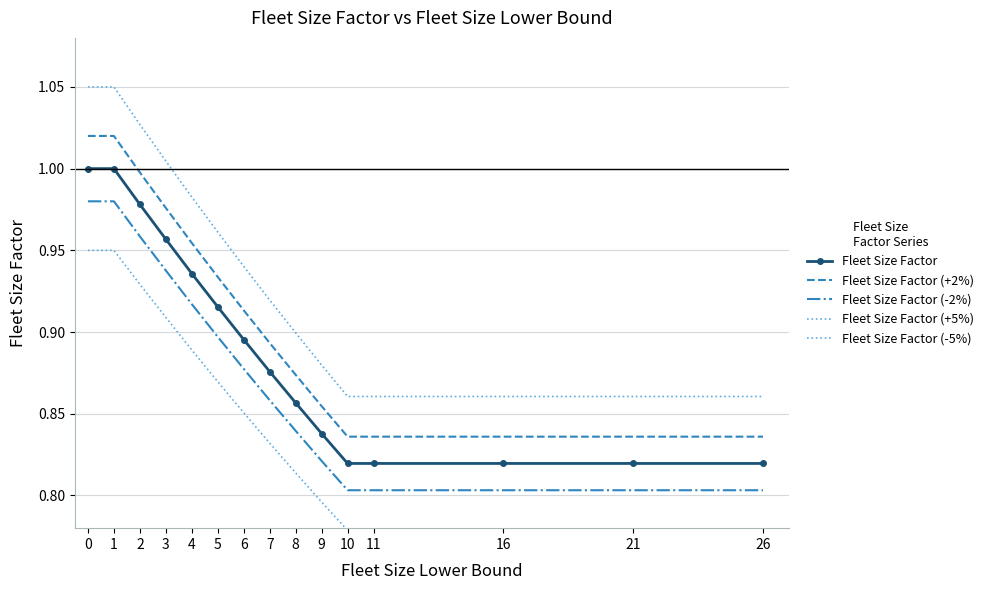

Rank the series by their average value, from highest to lowest.

Fleet Size Factor (+5%), Fleet Size Factor (+2%), Fleet Size Factor, Fleet Size Factor (-2%), Fleet Size Factor (-5%)